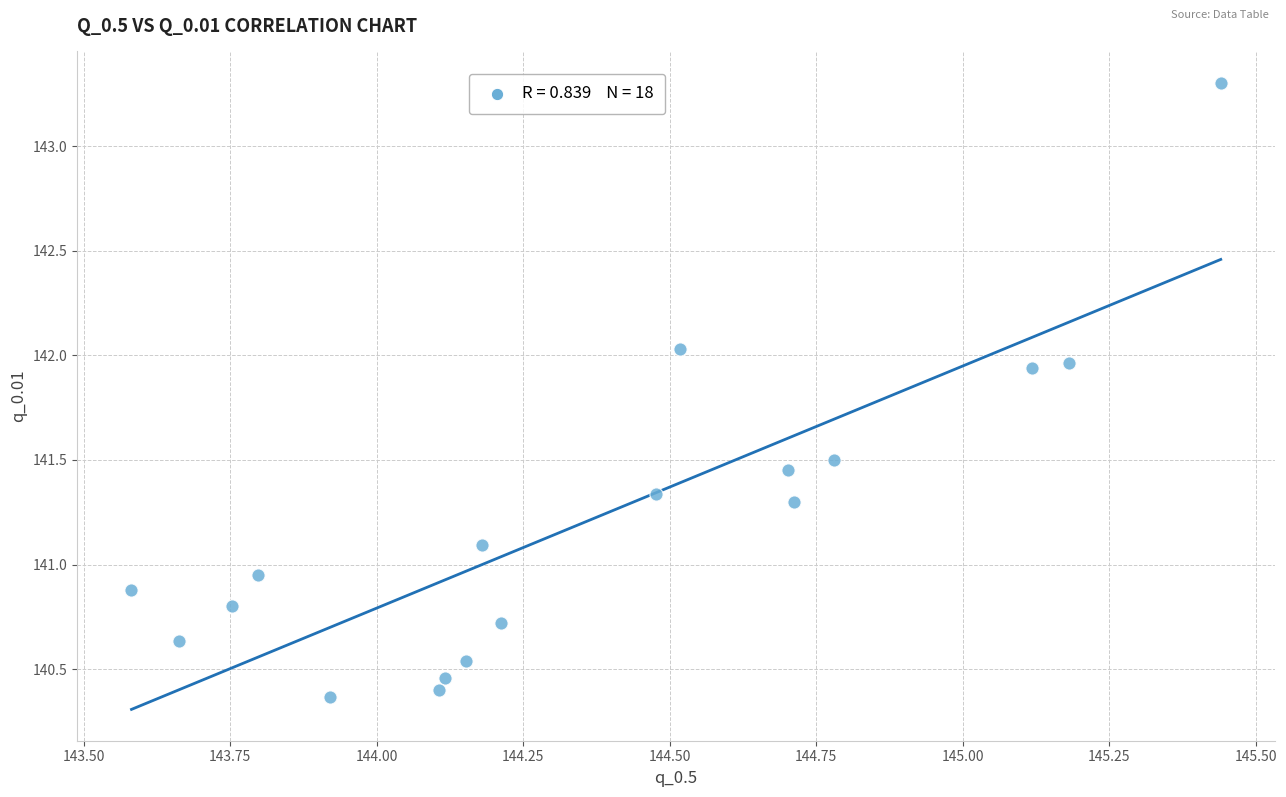

What is the range of X values (max minus min)?

1.9